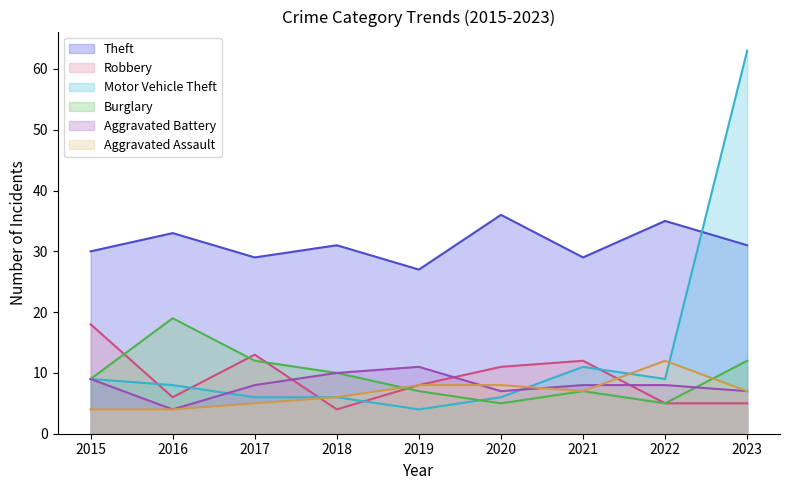

Count the number of categories in the chart.

9